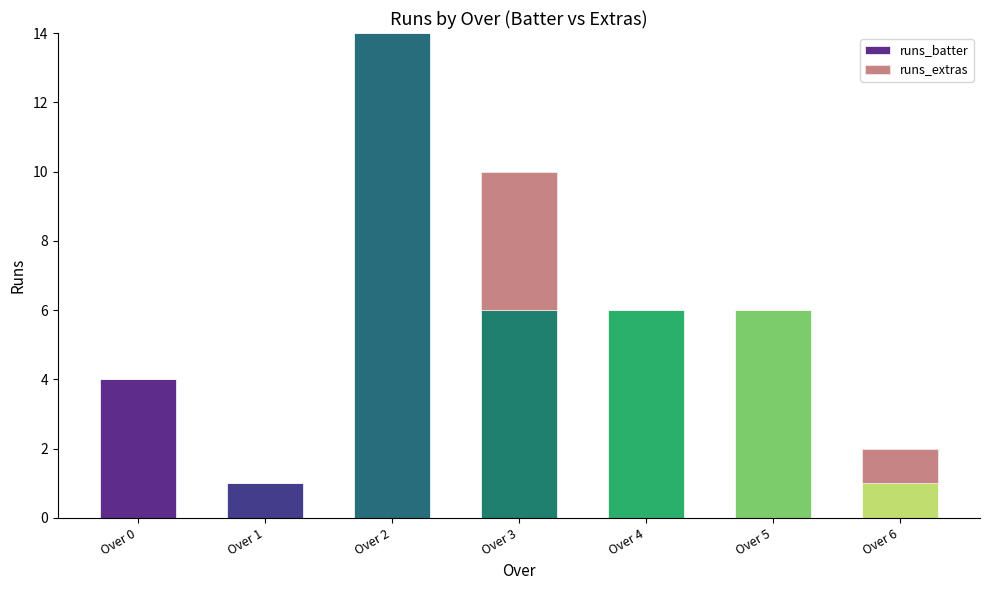

The runs_batter series shows 2 at Over 1. True or false?

False